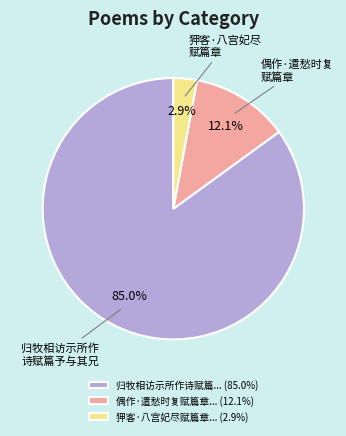

Count the number of slices in the pie.

3